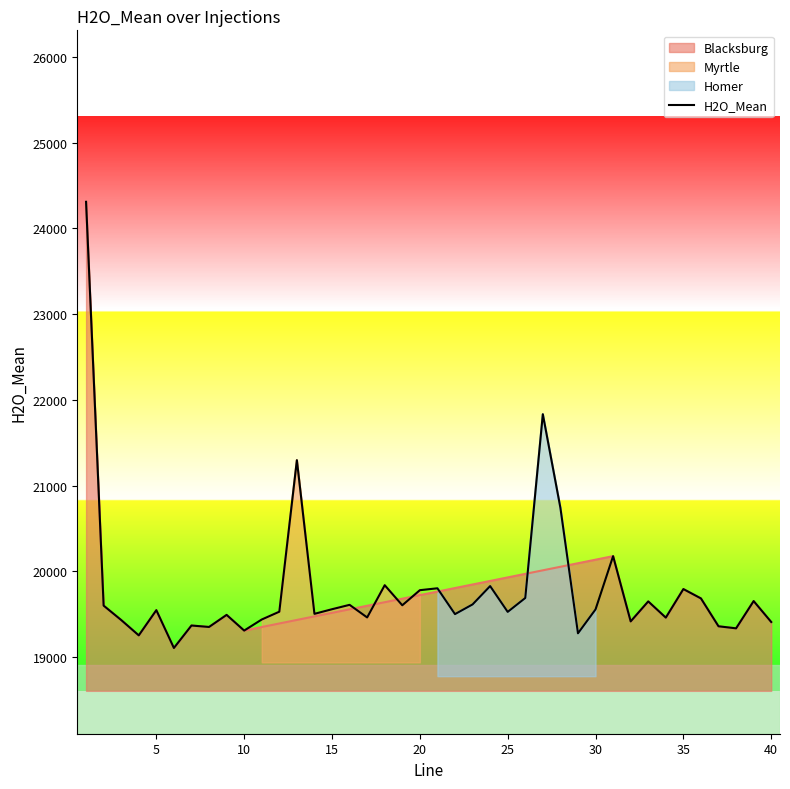

What is the maximum value for H2O_Mean?

24311